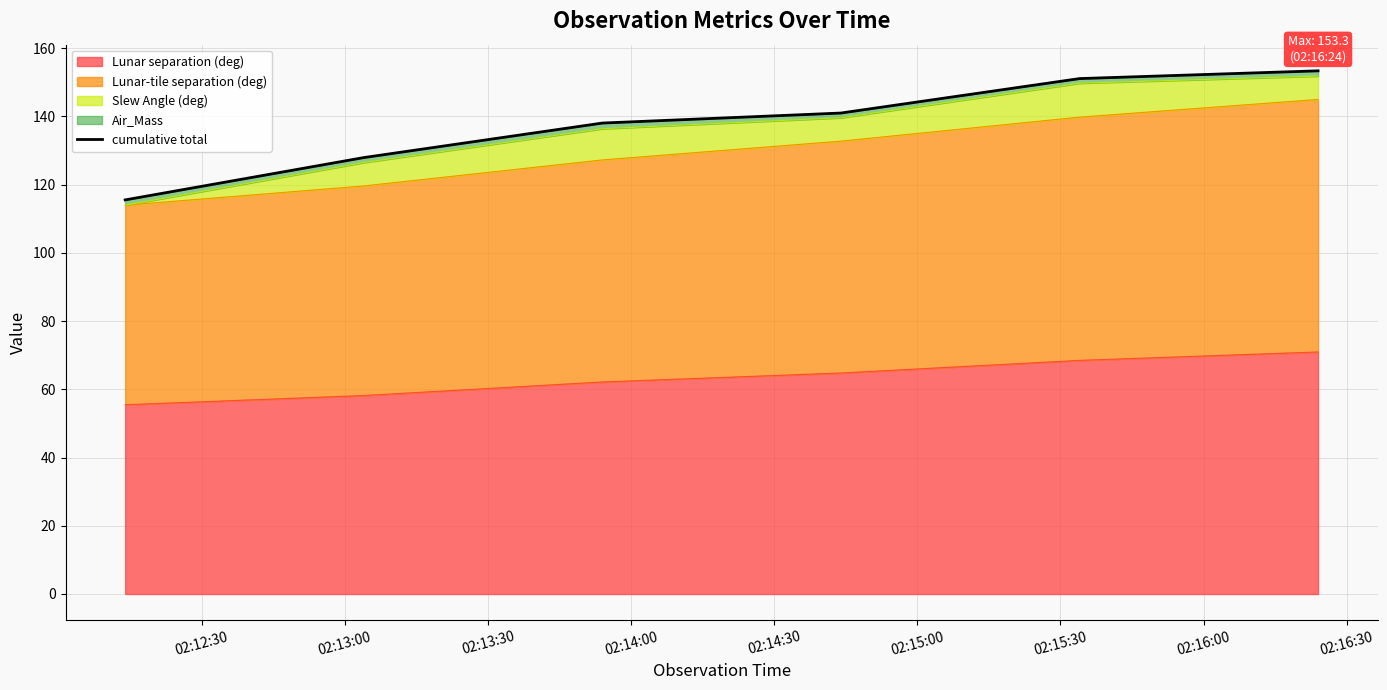

What is the lowest value of the Lunar separation (deg) series?

55.5